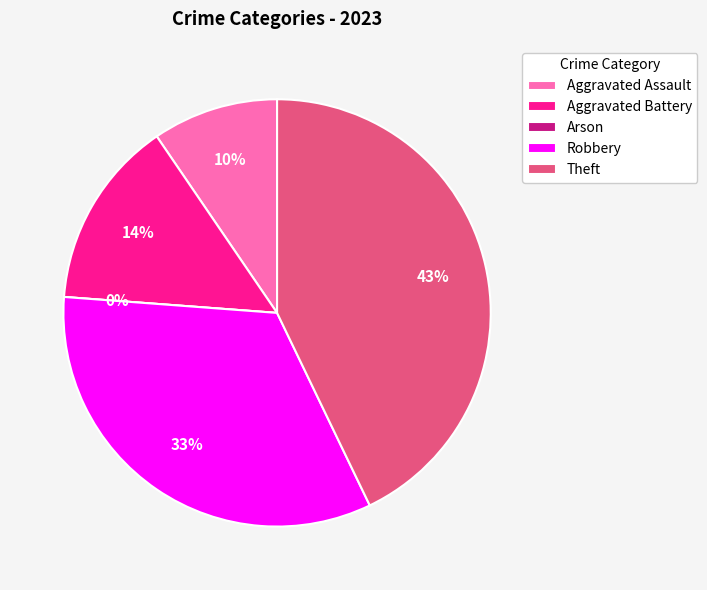

What is the smallest slice in the pie chart?

Arson